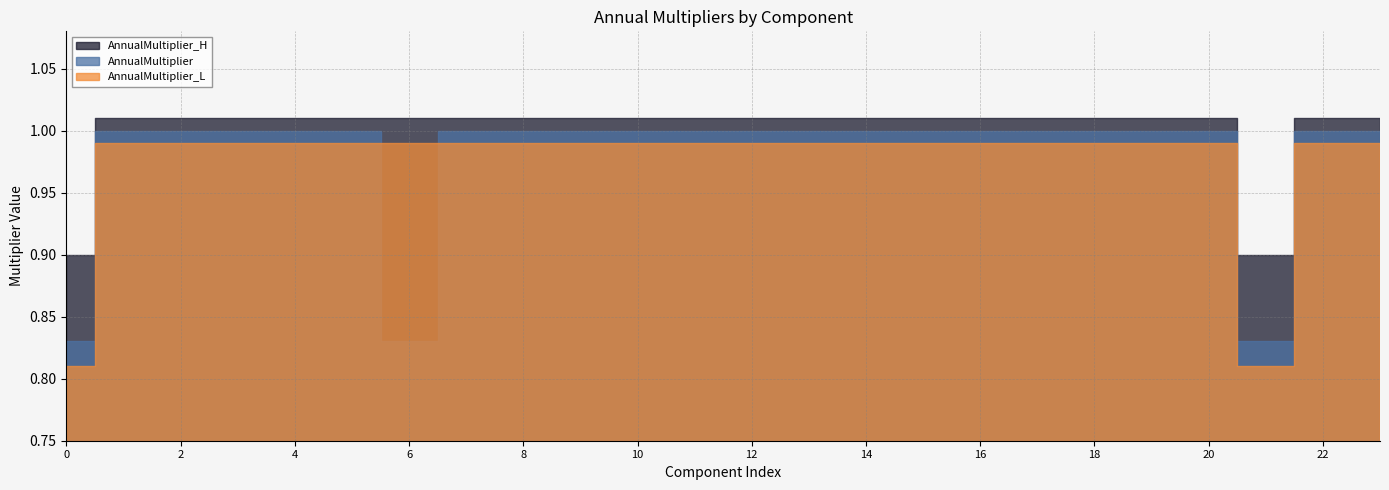

Rank the series at 19 from highest to lowest value.

AnnualMultiplier_H, AnnualMultiplier, AnnualMultiplier_L